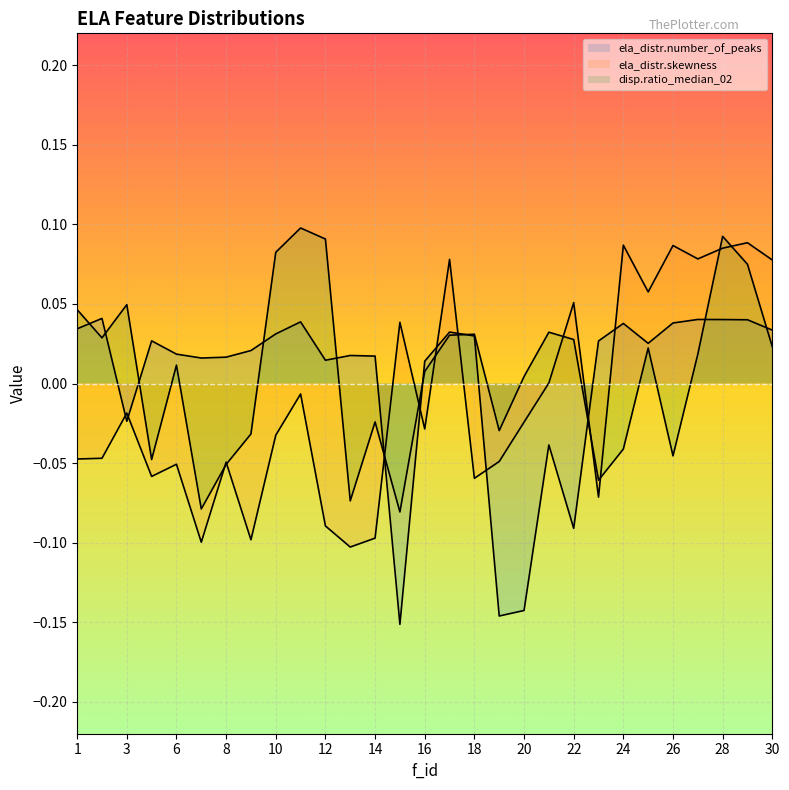

At which category is the sum across all series the highest?

28